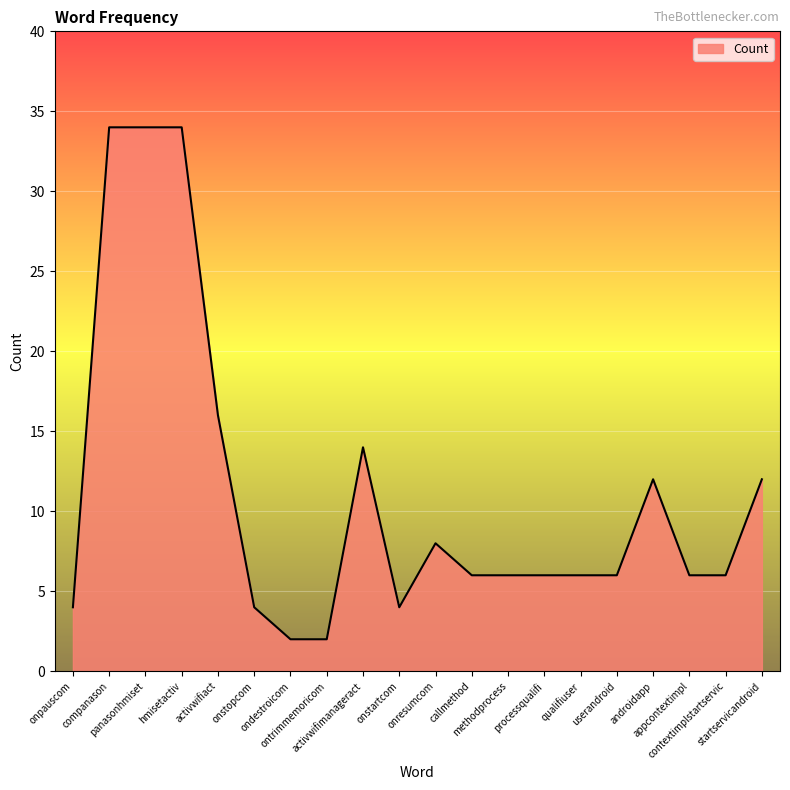

What is the difference between the maximum and minimum values?

32